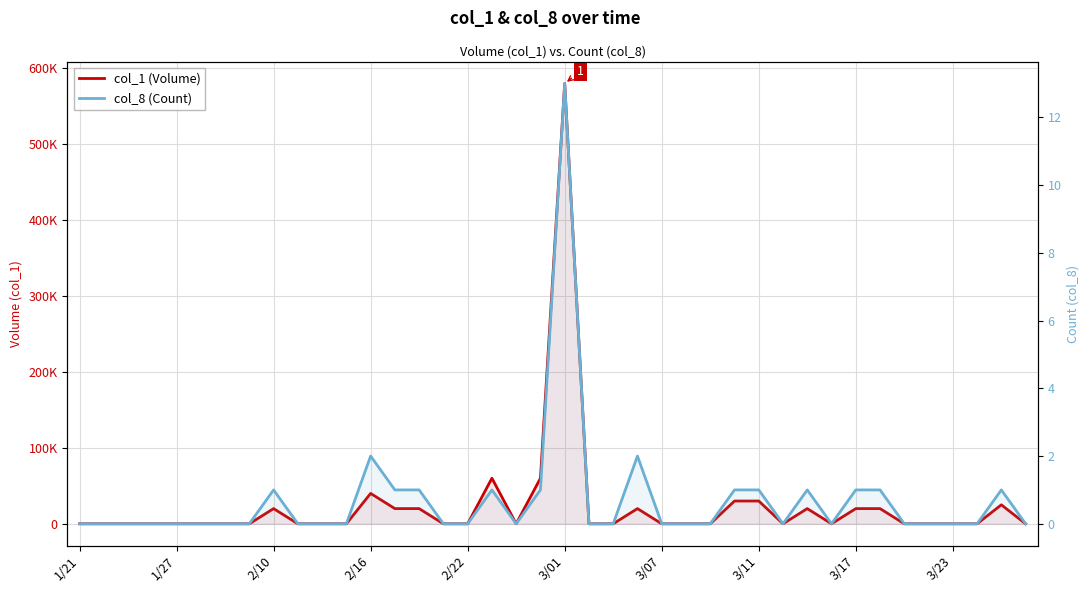

How many lines are shown in the chart?

2